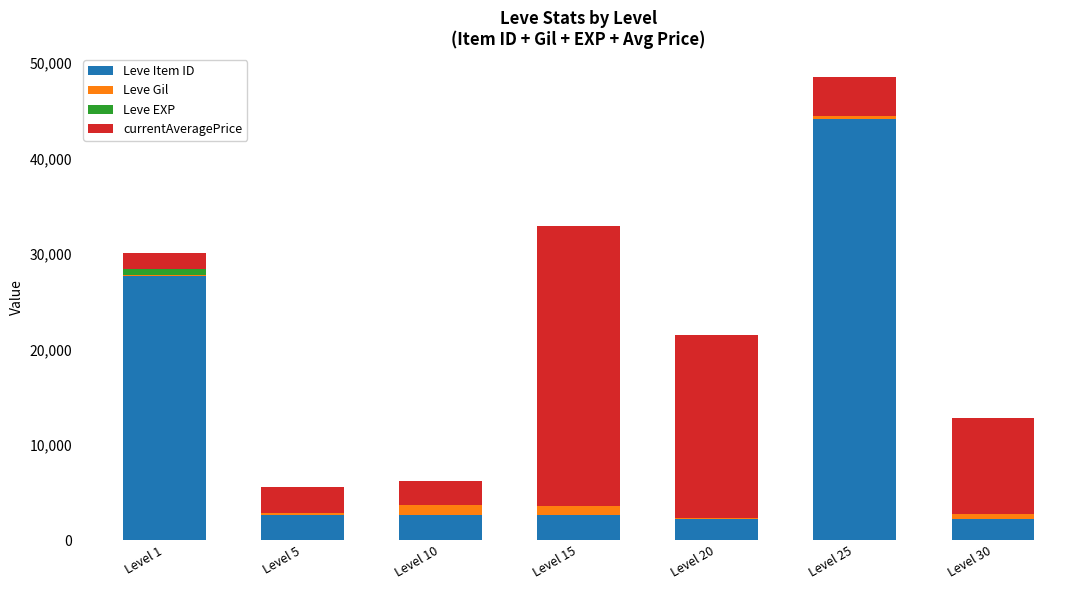

What is the maximum value for Leve Item ID?

44147